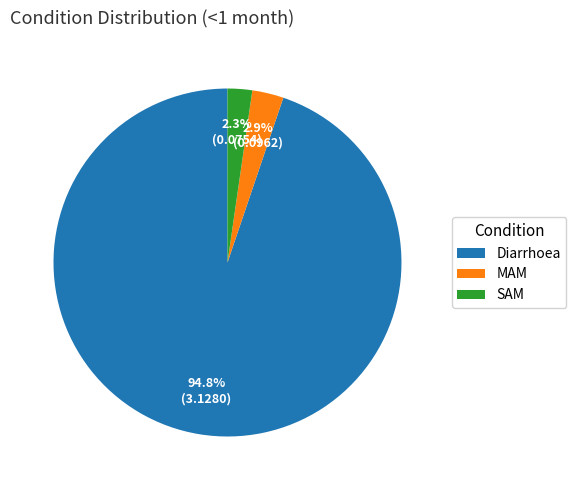

How many segments does this pie chart have?

3